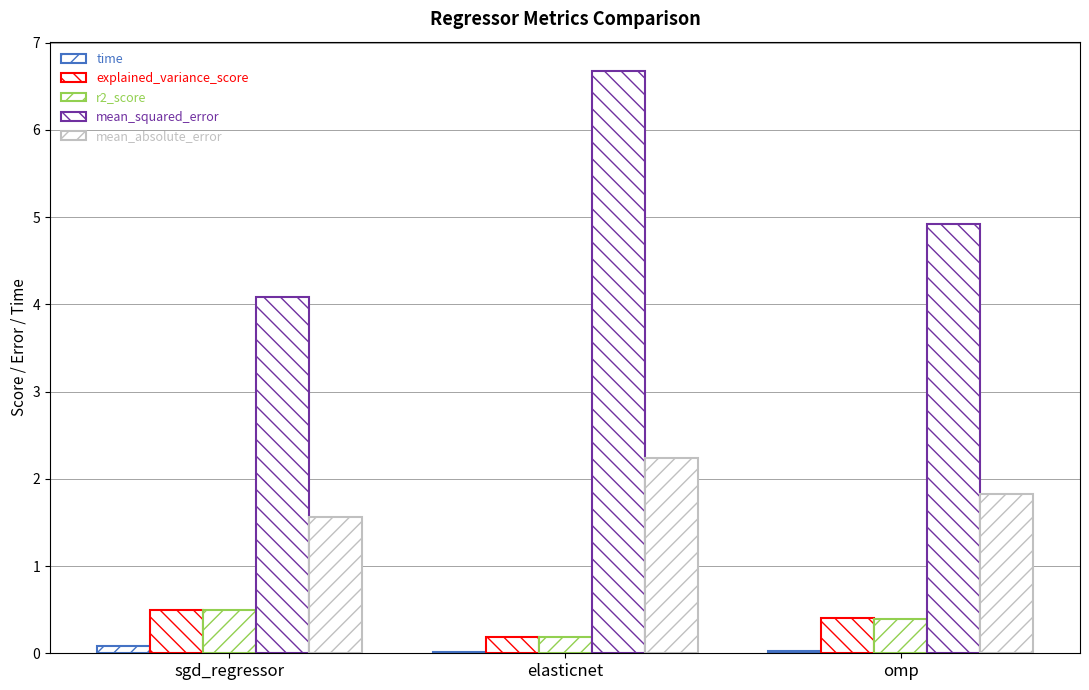

Are the bars horizontal?

No